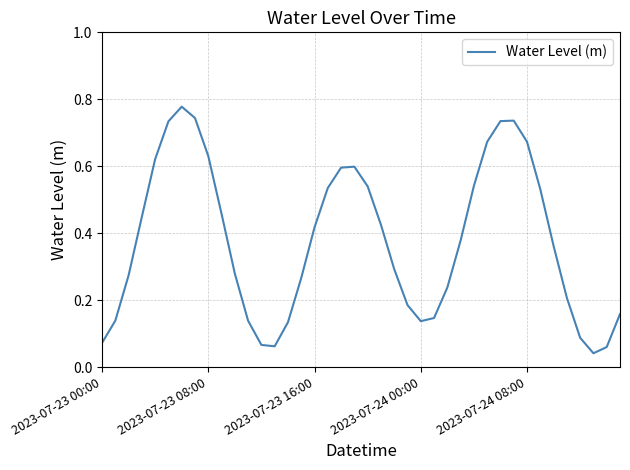

At which category does the data reach its first local peak?

6